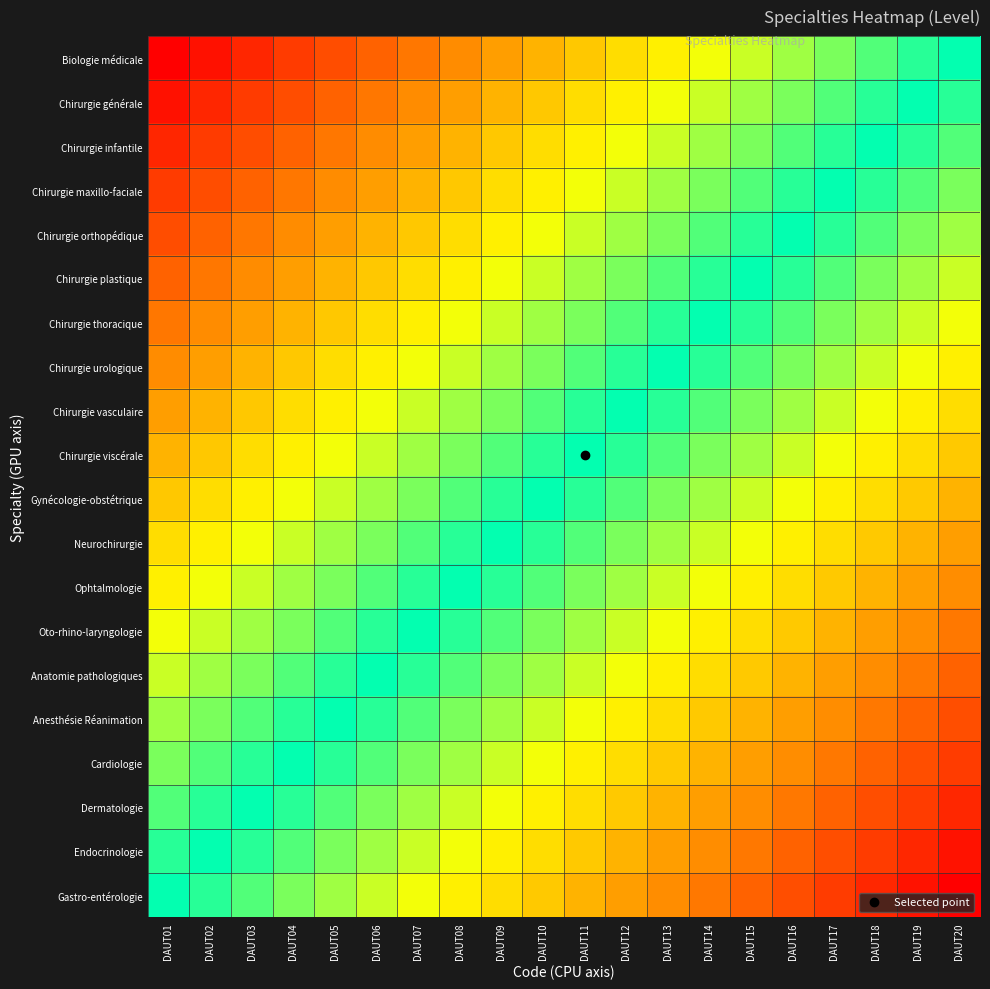

How many data points does each series have?

20